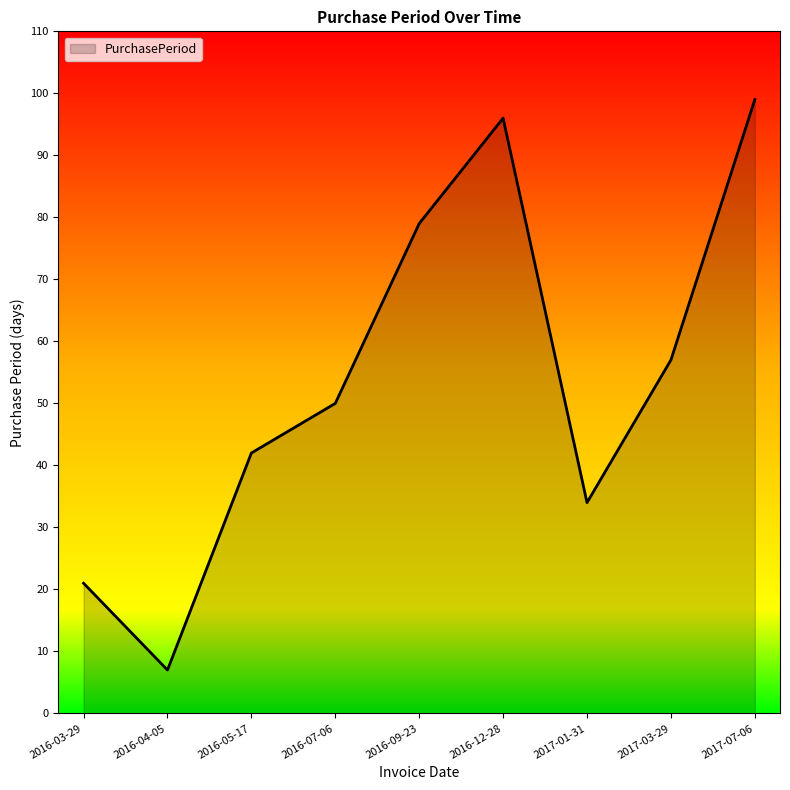

At which category does the chart reach its peak across all series?

2017-07-06